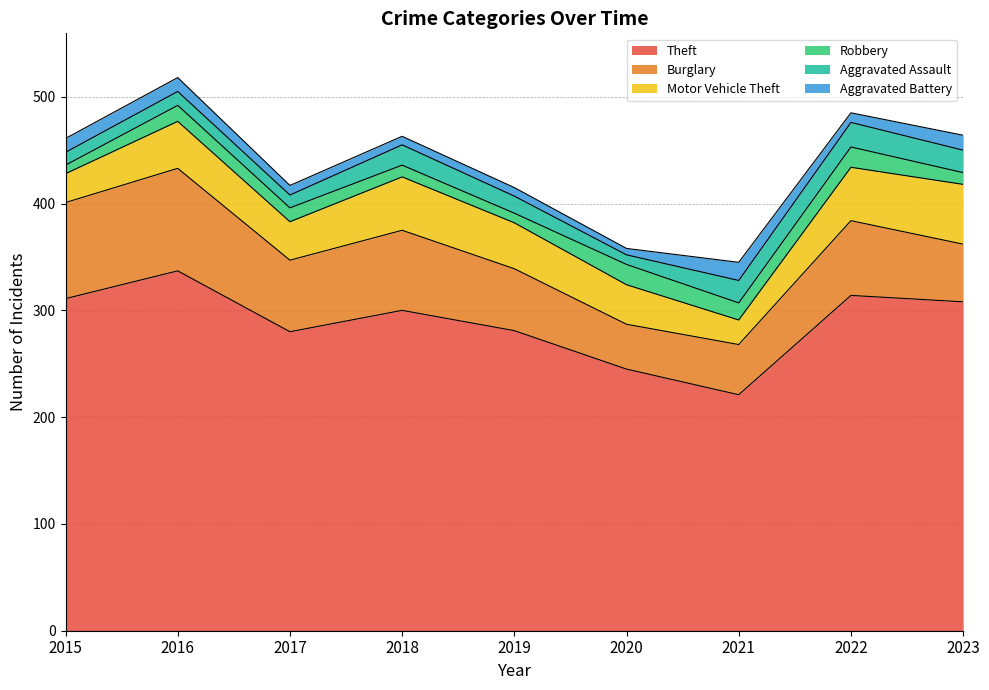

What is the difference between the highest and lowest values at 2016?

324